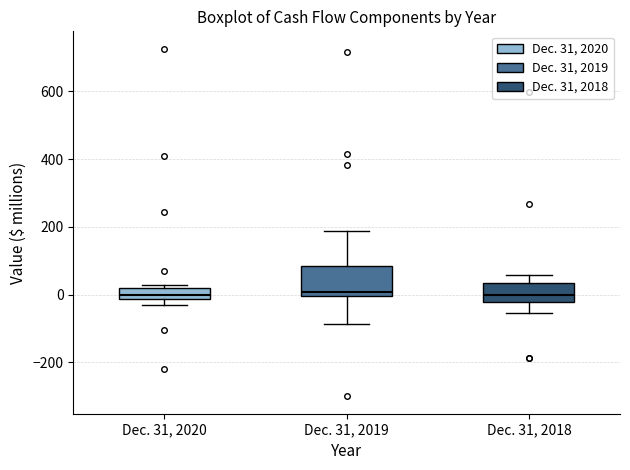

Reading left to right, transcribe this box plot: for each box, give where its median line is, the range the box spans, and where its two whiskers end, as read against the y-axis. The values are not printed on the chart, so give them approximately, as read against the axis.

Dec. 31, 2020: median 0, box -20 to 20, whiskers -20 (below the box's lower edge) to 20 (just above the box's upper edge)
Dec. 31, 2019: median 0 (just above the box's lower edge), box 0 to 80, whiskers -80 to 180
Dec. 31, 2018: median 0, box -20 to 40, whiskers -60 to 60